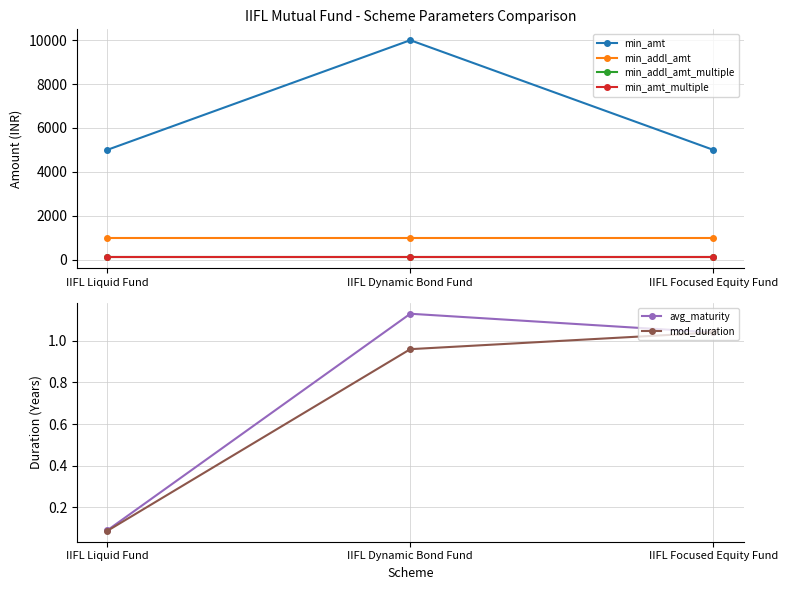

Which series has the largest range (max minus min)?

min_amt